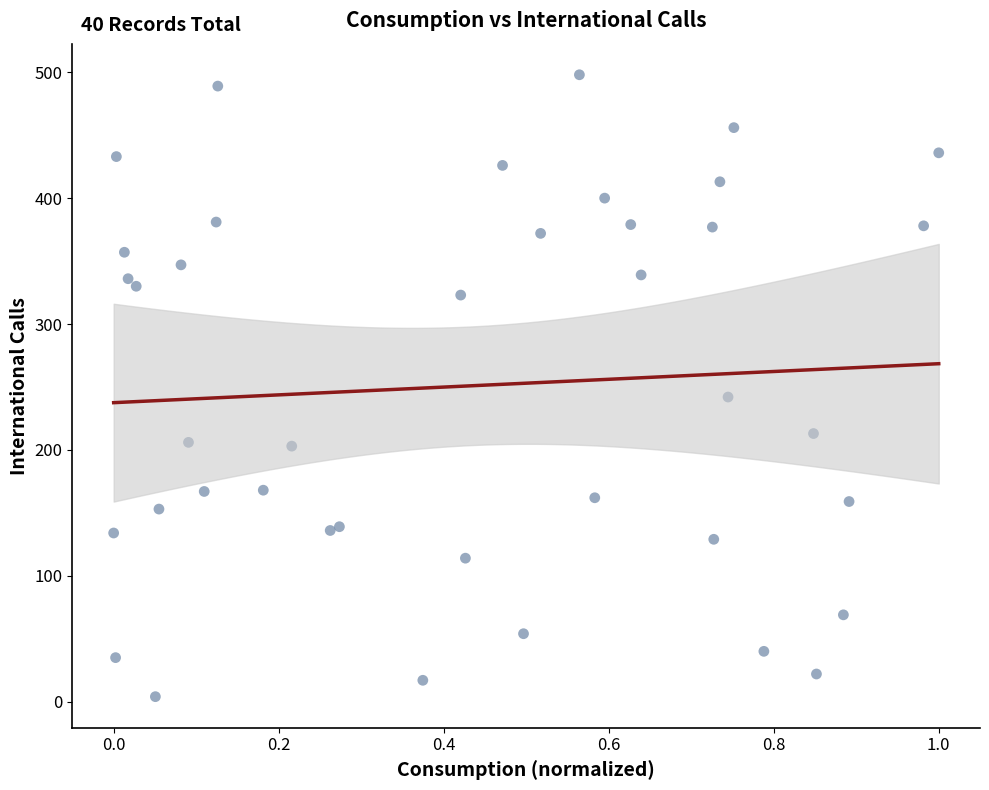

What Y value in the scatter plot is closest to 251?

242